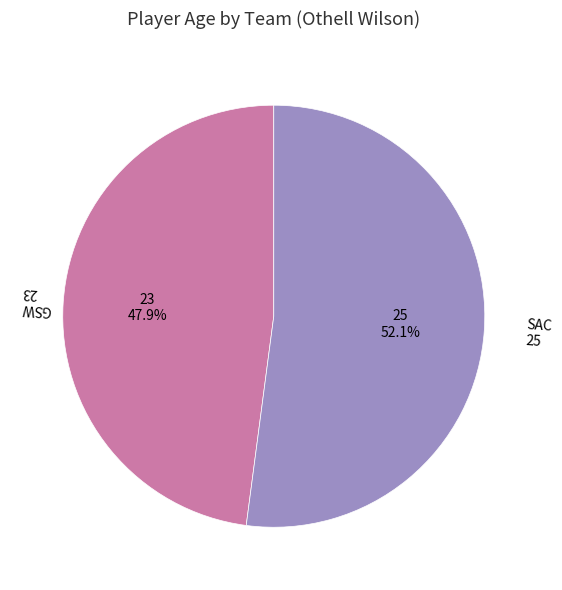

Is it true that SAC is 52% of the pie?

True